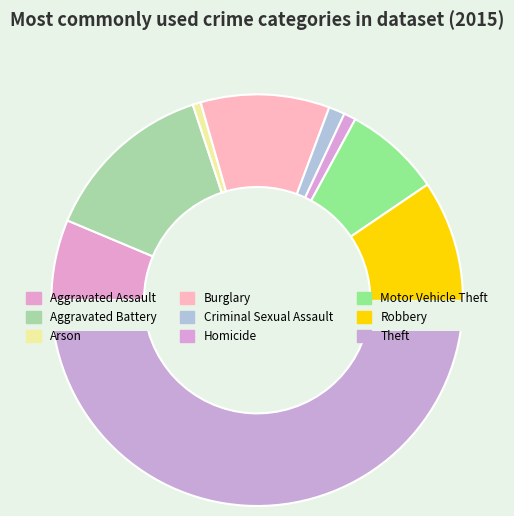

To the nearest percent, what is the difference between the Robbery and Motor Vehicle Theft slice percentages?

4%